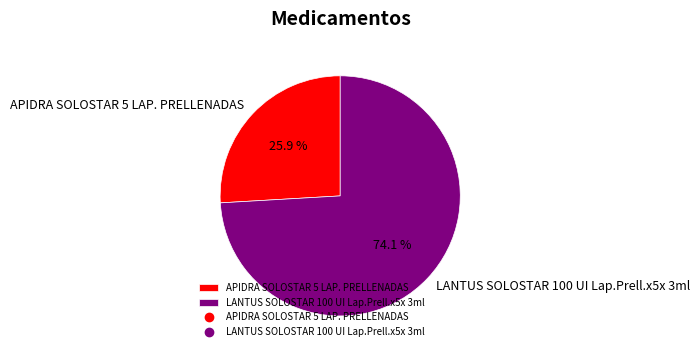

What portion of the pie excludes LANTUS SOLOSTAR 100 UI Lap.Prell.x5x 3ml?

25.9%